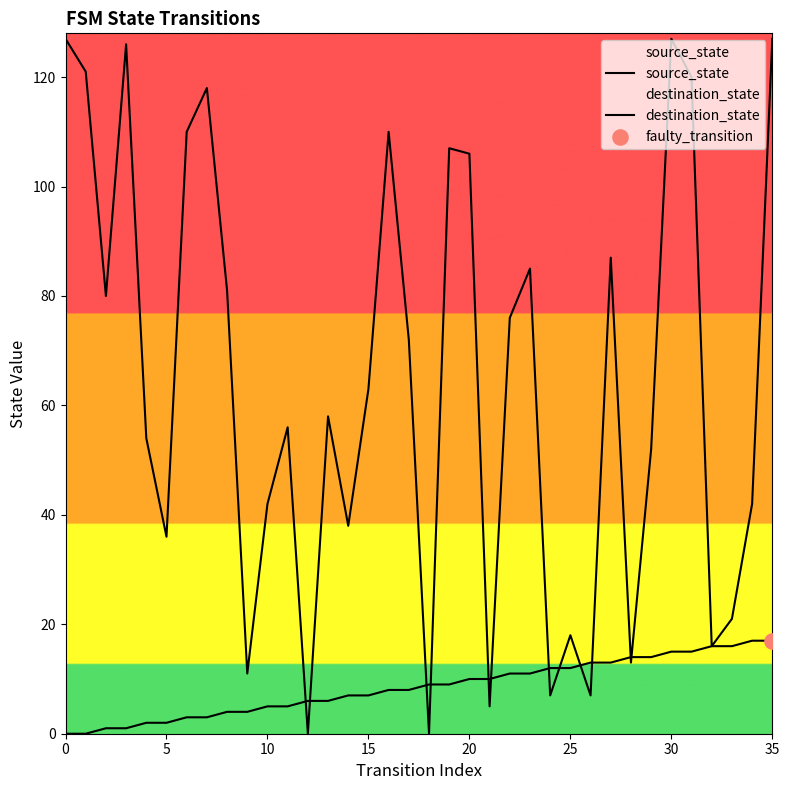

Which series has the largest Y range (max minus min)?

destination_state